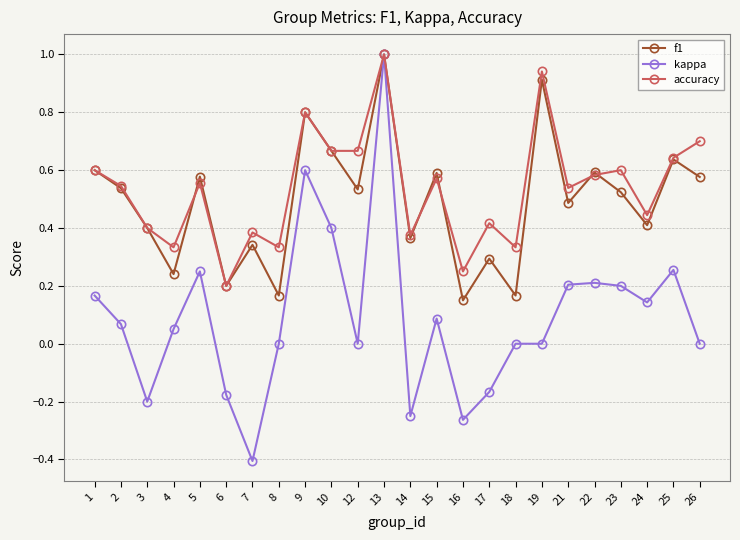

At 16, list the series in order from largest to smallest.

accuracy, f1, kappa